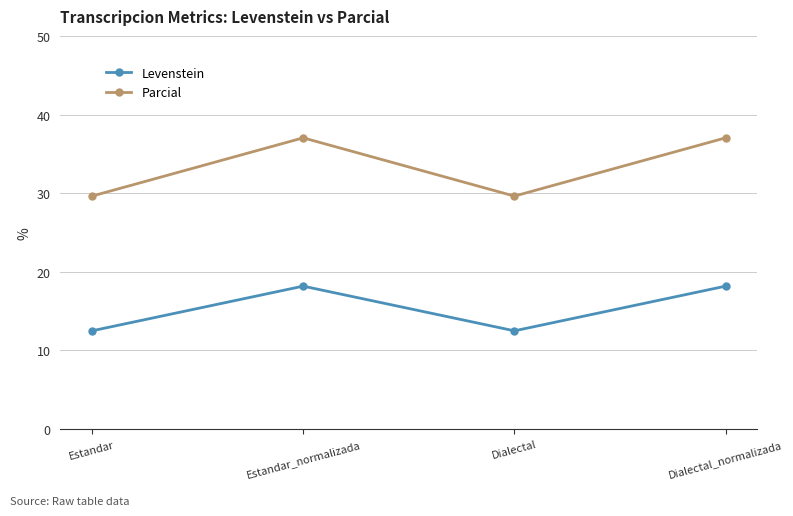

True or false: Parcial and Levenstein intersect in this chart.

False